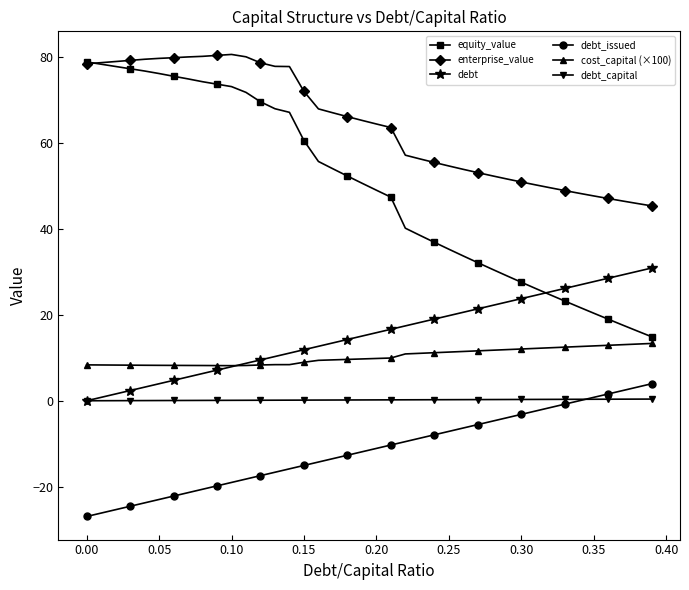

Which series has the largest total across all categories?

enterprise_value